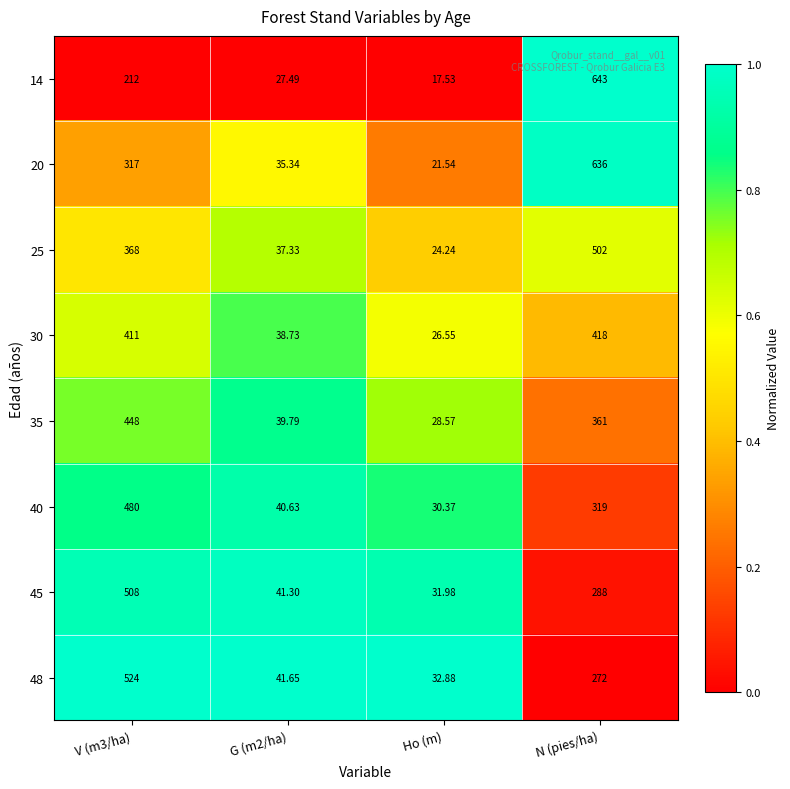

Is the value of 20 at G (m2/ha) greater than the value of 40 at V (m3/ha)?

No